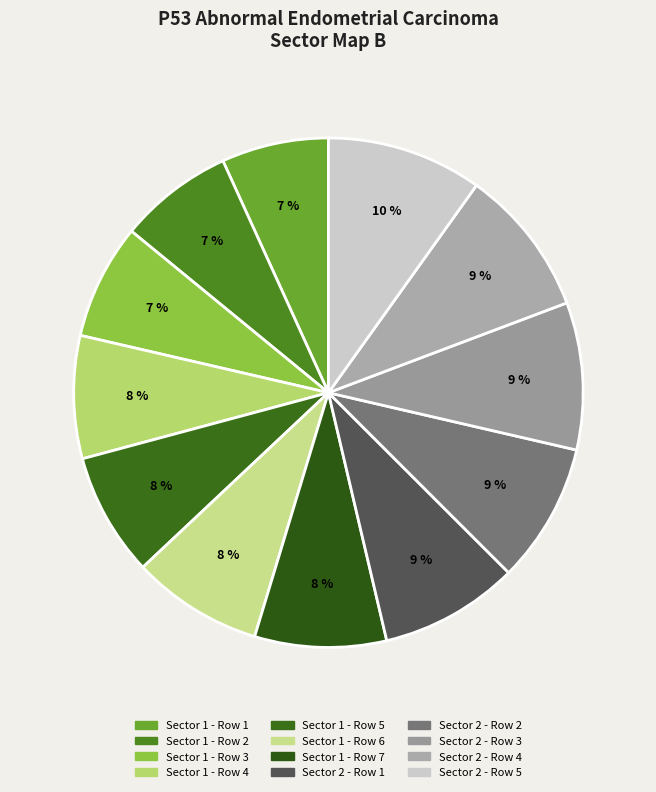

Is it true that Sector 1 - Row 7 is 8% of the pie?

True